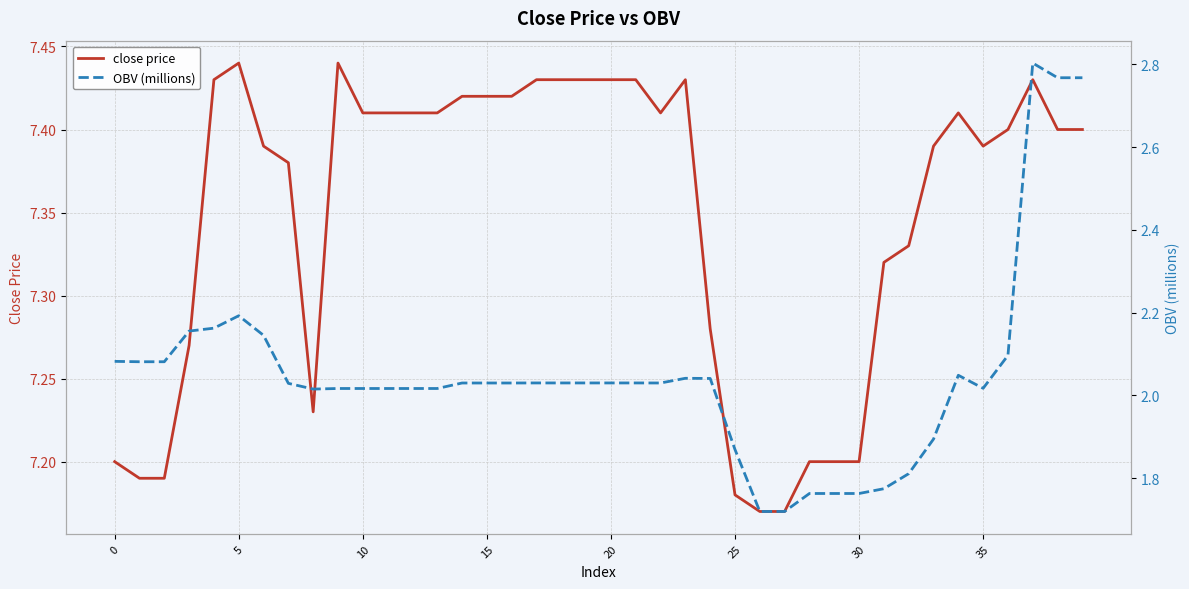

List the series in order of their overall mean, highest first.

close price, OBV (millions)